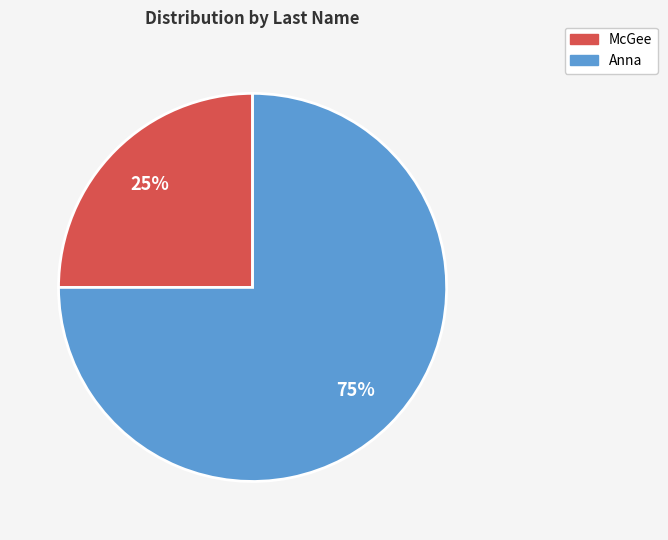

True or false: Anna accounts for 75% of the total.

True